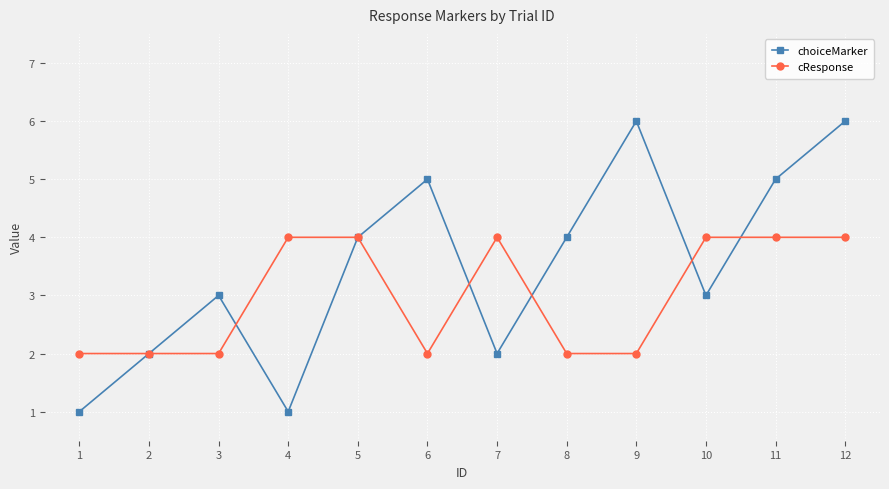

Is the value of cResponse at 6 greater than the value of choiceMarker at 8?

No